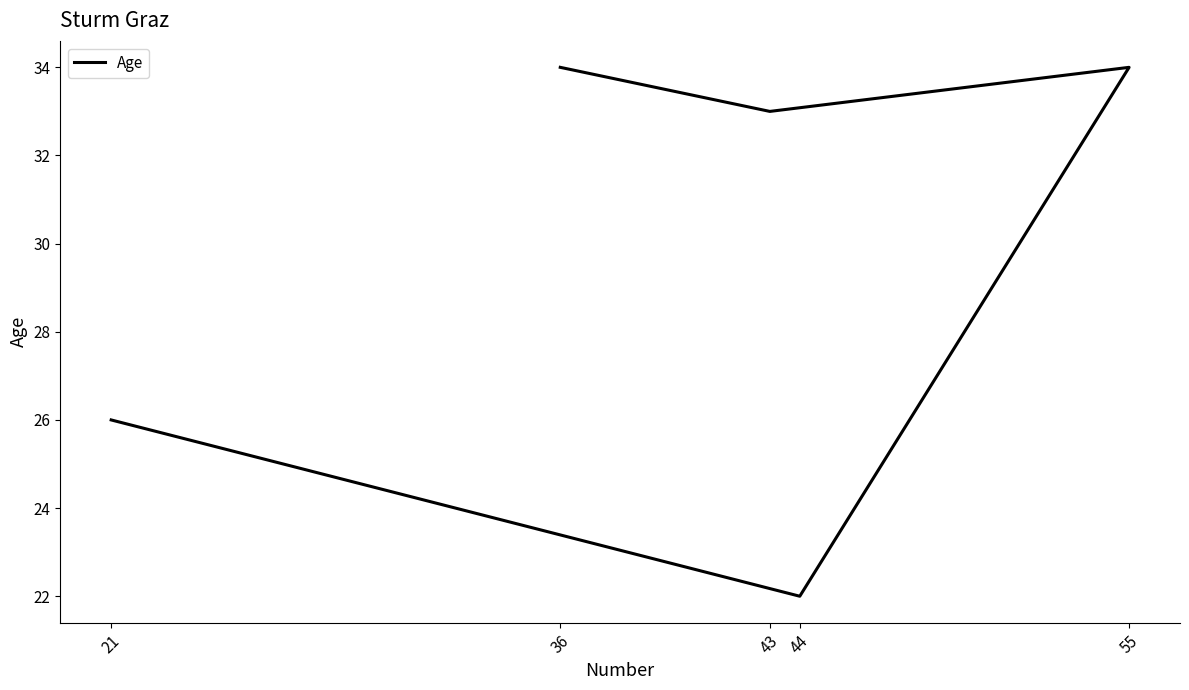

Reading left to right, what are all the values shown in this chart?

36=34	43=33	55=34	44=22	21=26